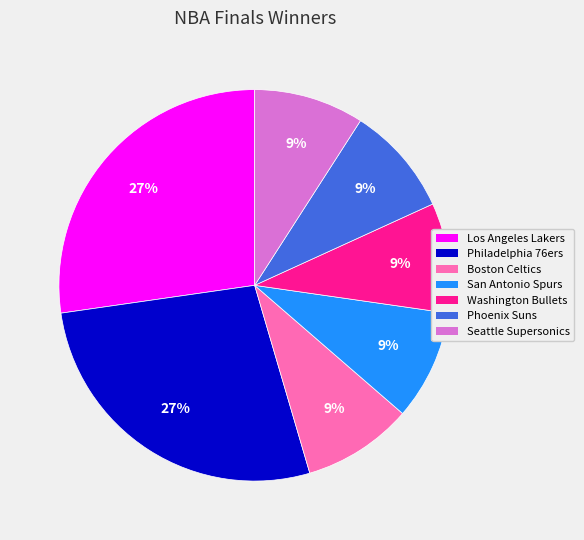

To the nearest percent, what is the difference between the largest and smallest slice percentages?

18%